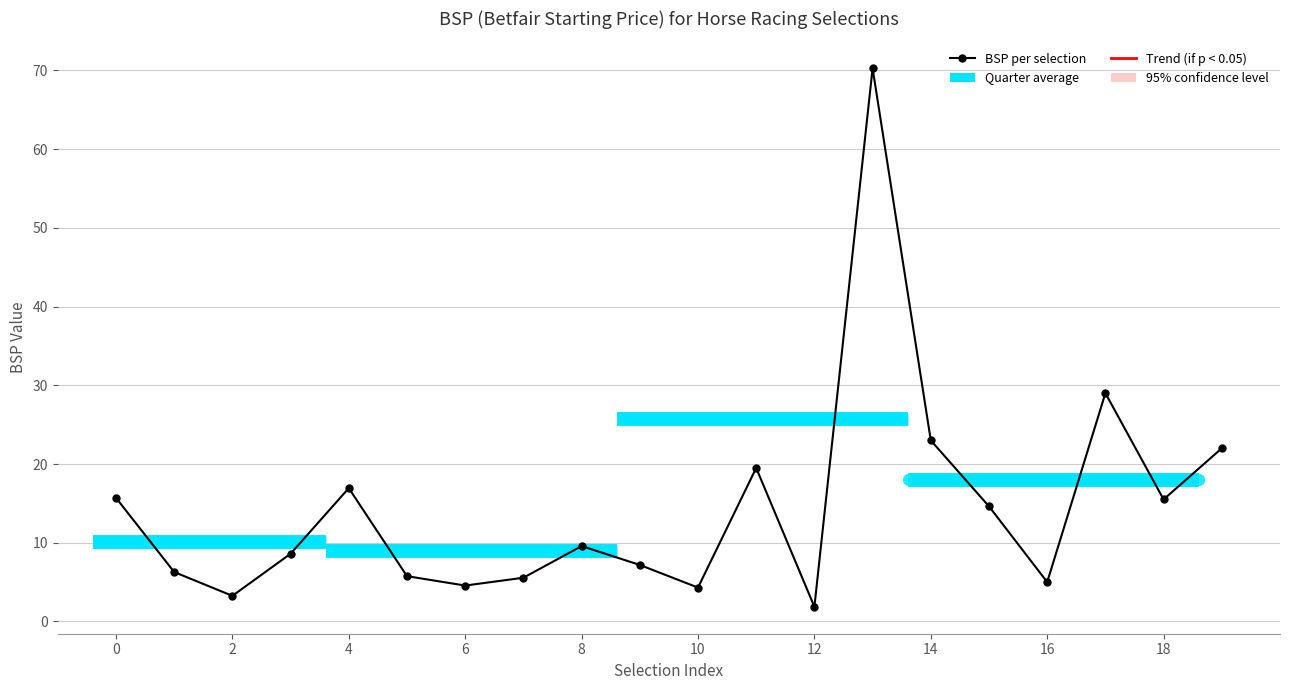

What is the difference between the maximum and minimum values?

68.4